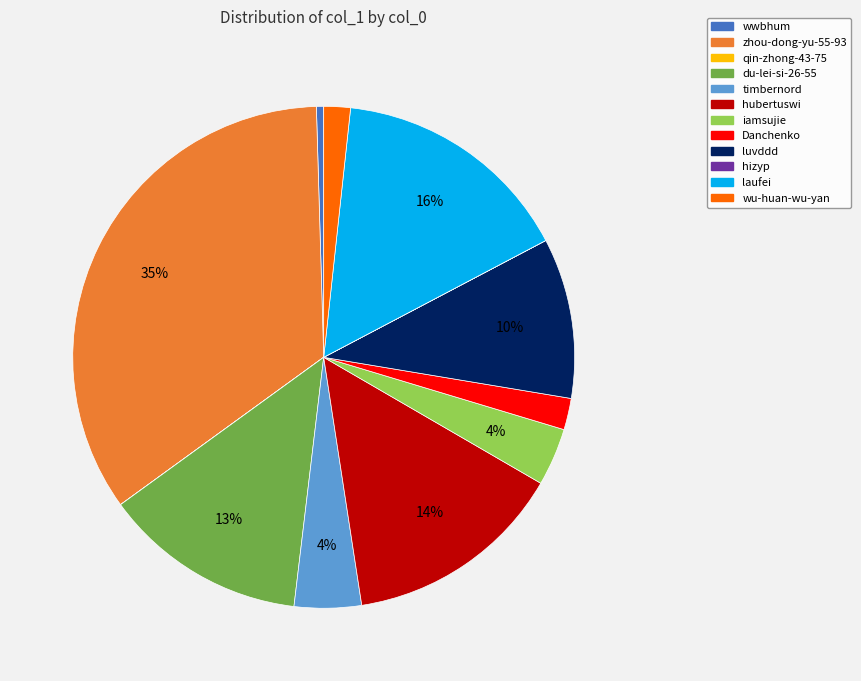

Is luvddd the majority of the pie?

No